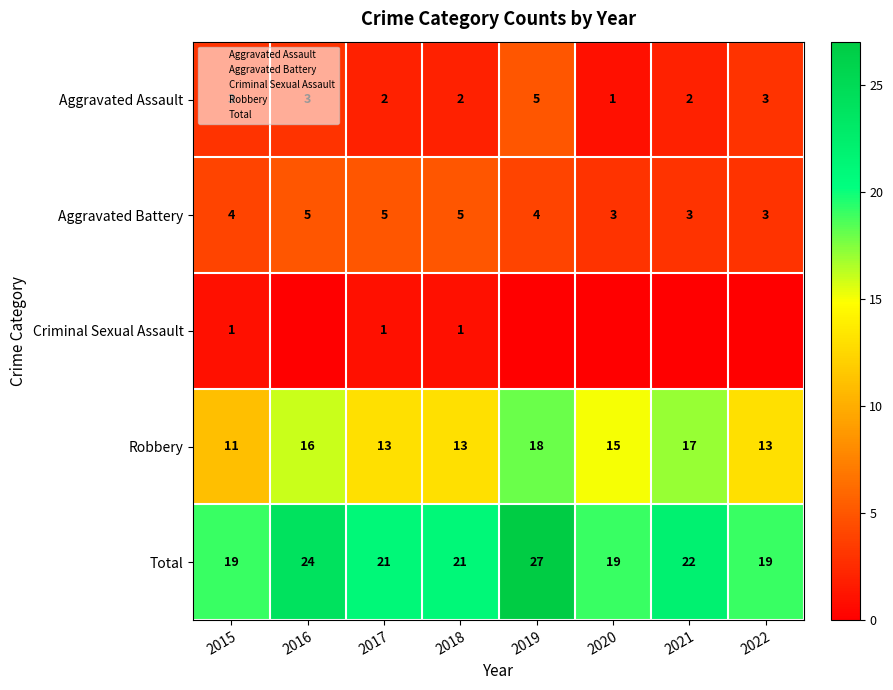

How many values in the Aggravated Battery series exceed 4?

3